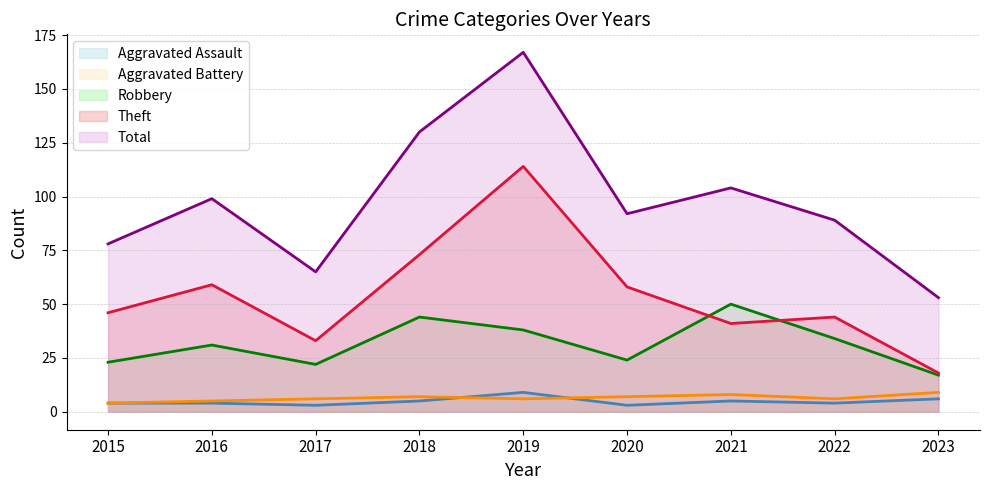

True or false: Total and Robbery intersect in this chart.

False